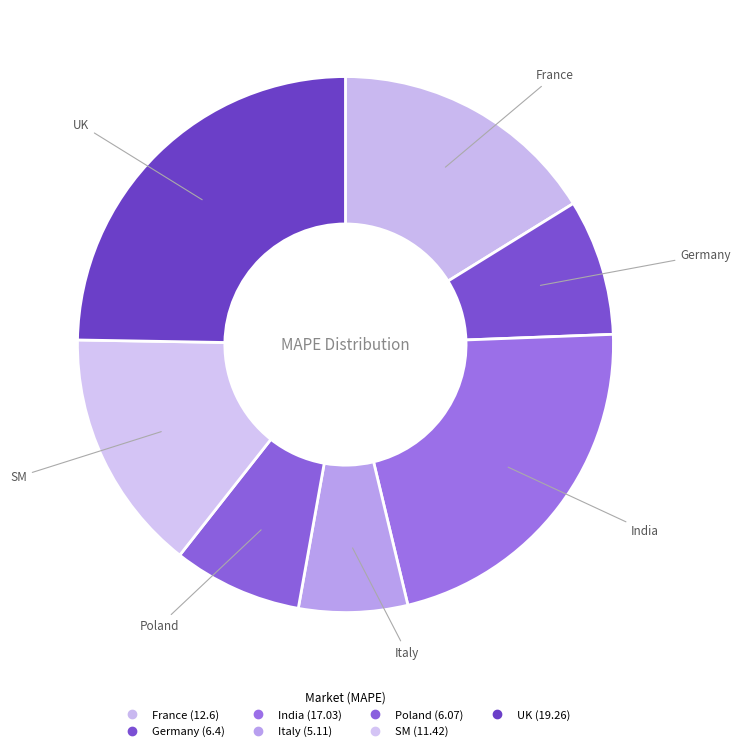

Count the number of slices in the pie.

7